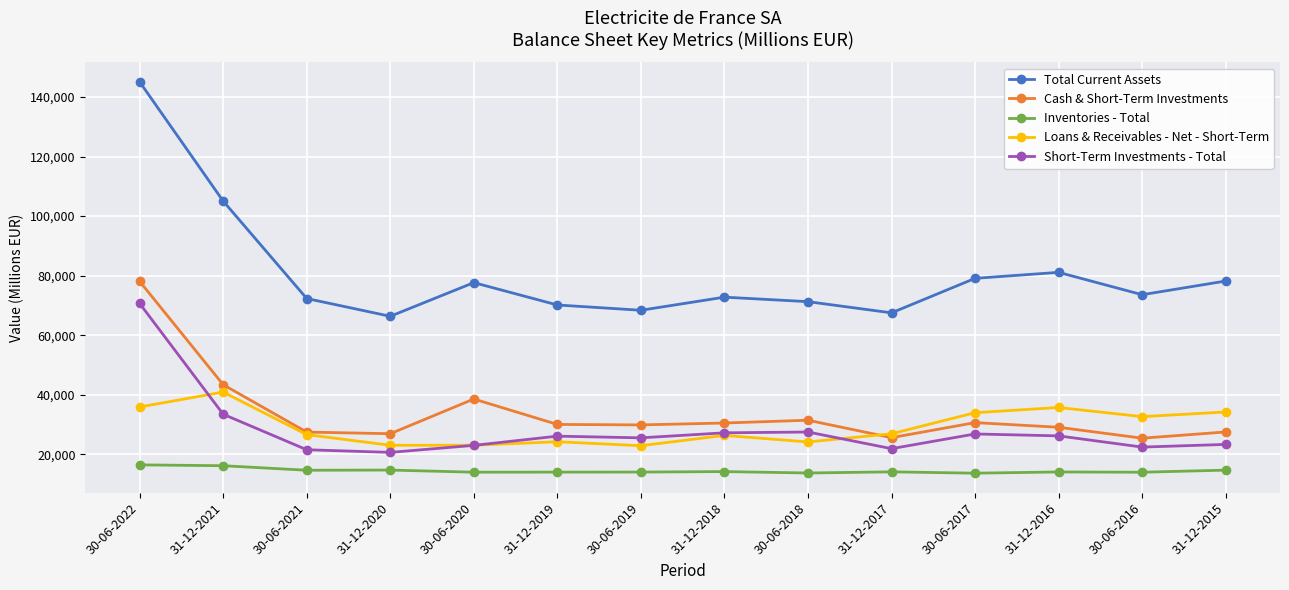

How many data points does each series have?

14